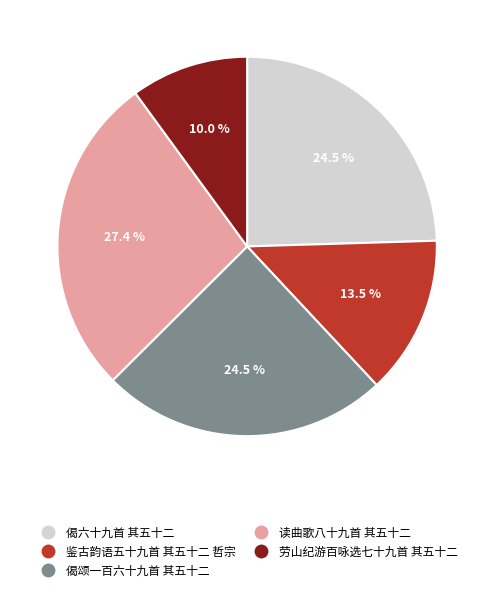

What percentage do 劳山纪游百咏选七十九首 其五十二 and 鉴古韵语五十九首 其五十二 哲宗 together represent?

23.5%